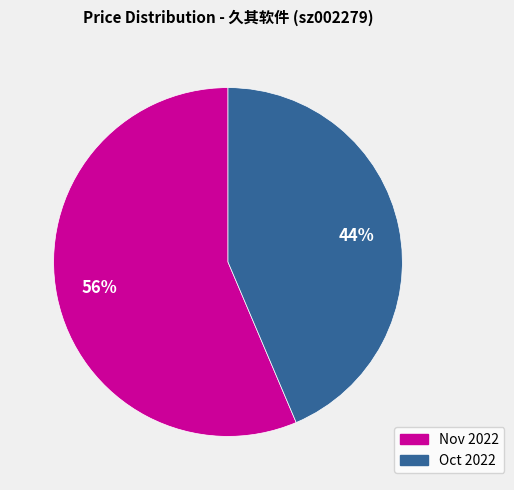

To the nearest percent, what is the average slice percentage?

50%